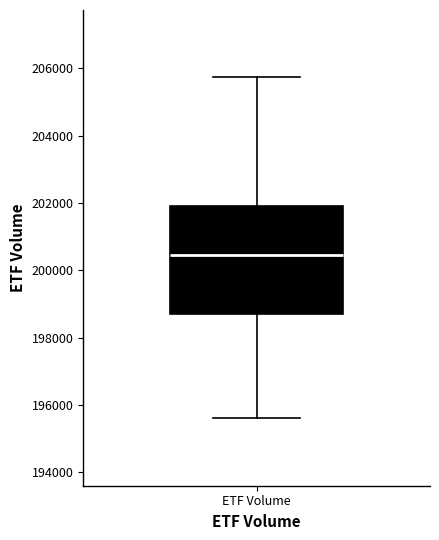

Read this box plot against the y-axis: the position of the median line, the range covered by the box, and the ends of both whiskers. The values are not printed on the chart, so give them approximately, as read against the axis.

median 200400, box 198600 to 202000, whiskers 195600 to 205800